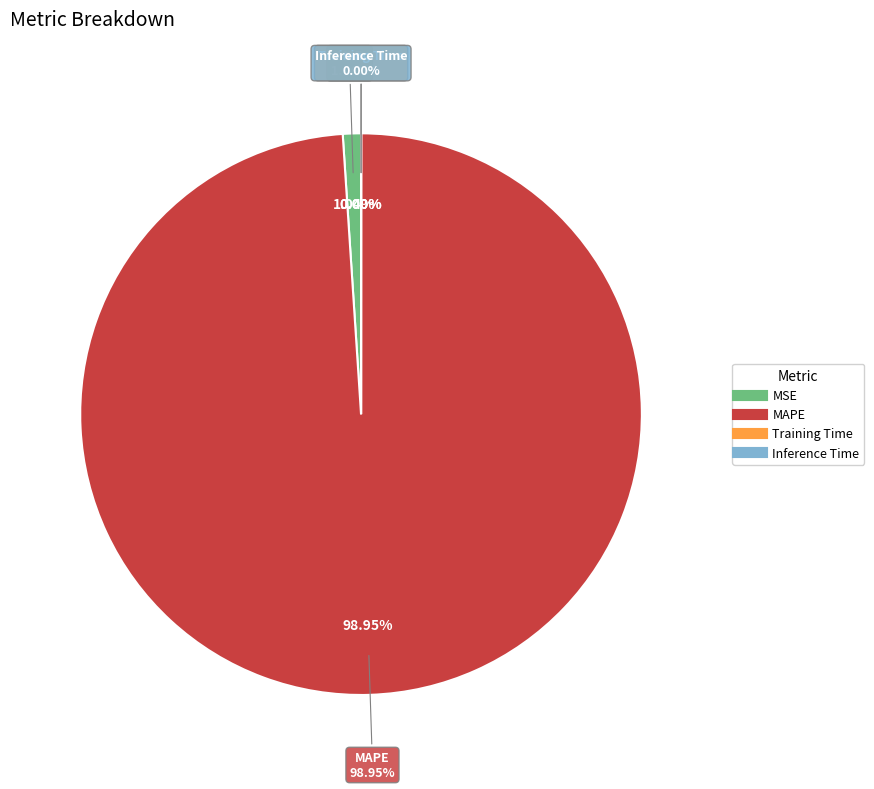

Which slice is the smallest?

Inference Time